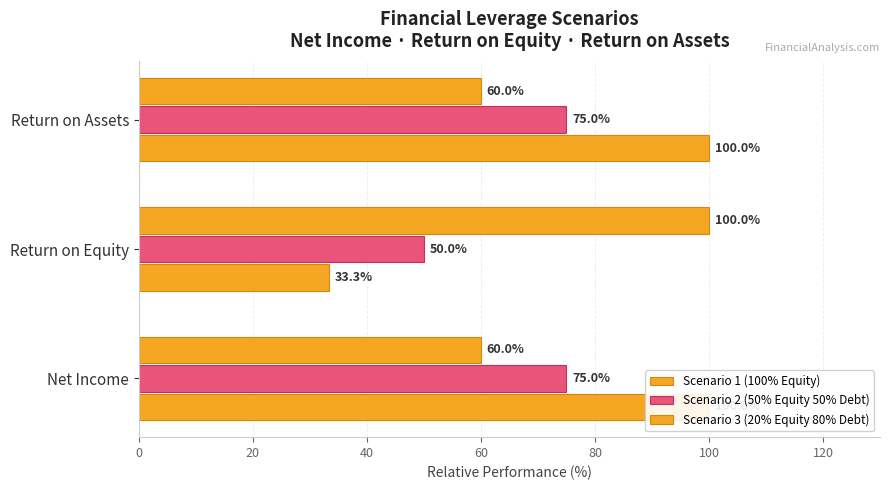

True or false: Scenario 3 (20% Equity 80% Debt) has a value of 60.0 at Net Income.

True